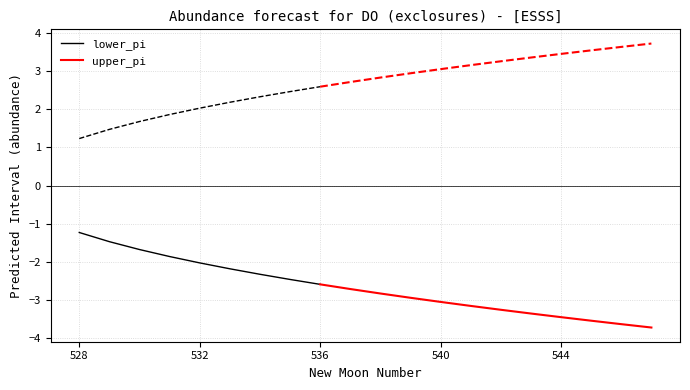

List the series in order of their overall mean, lowest first.

lower_pi, upper_pi